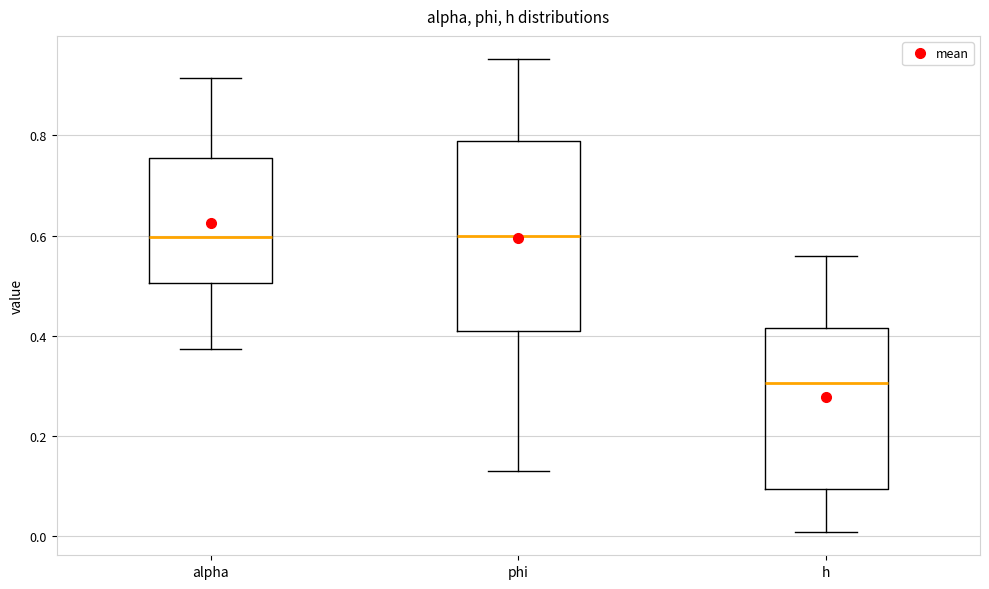

Where does the lower whisker of the box for phi end on the y-axis? The values are not printed on the chart, so give them approximately, as read against the axis.

0.14